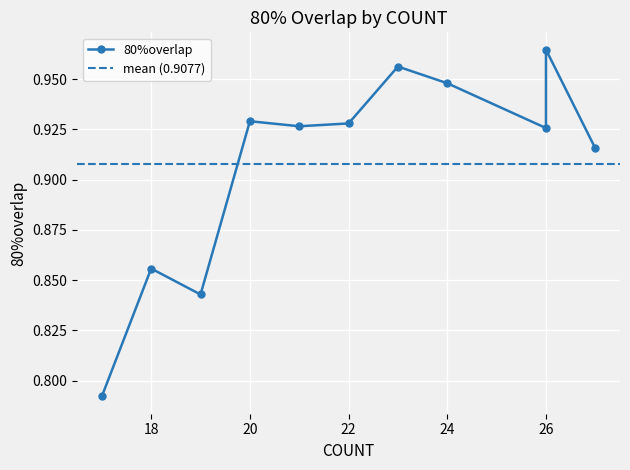

List the labels in order of value, largest first.

26, 23, 24, 20, 22, 21, 26, 27, 18, 19, 17